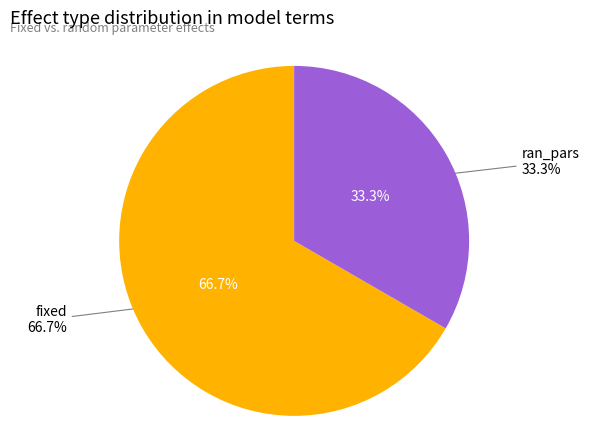

How many segments does this pie chart have?

2